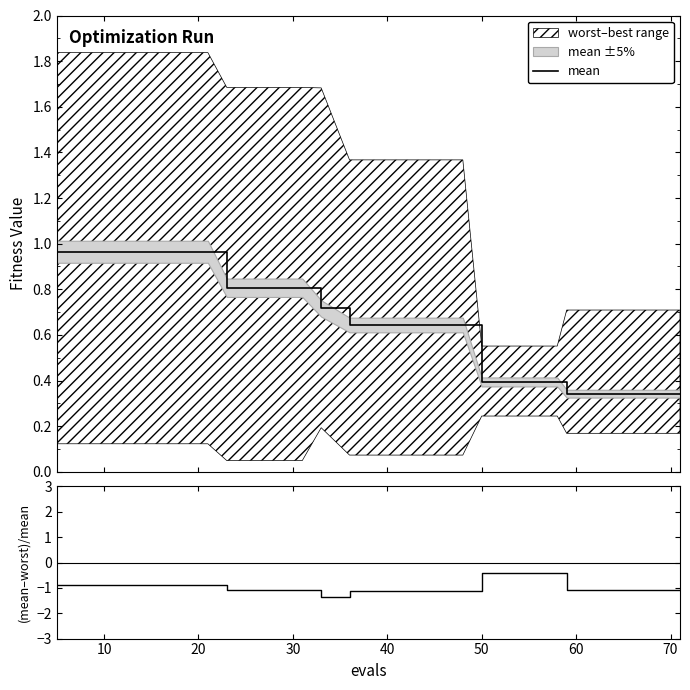

Is it true that mean equals 1.7 at 30?

False